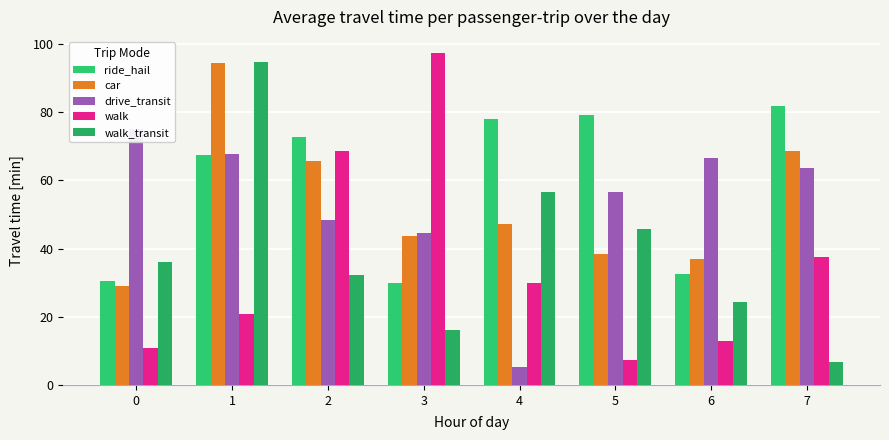

At which label is walk closest to 52?

7